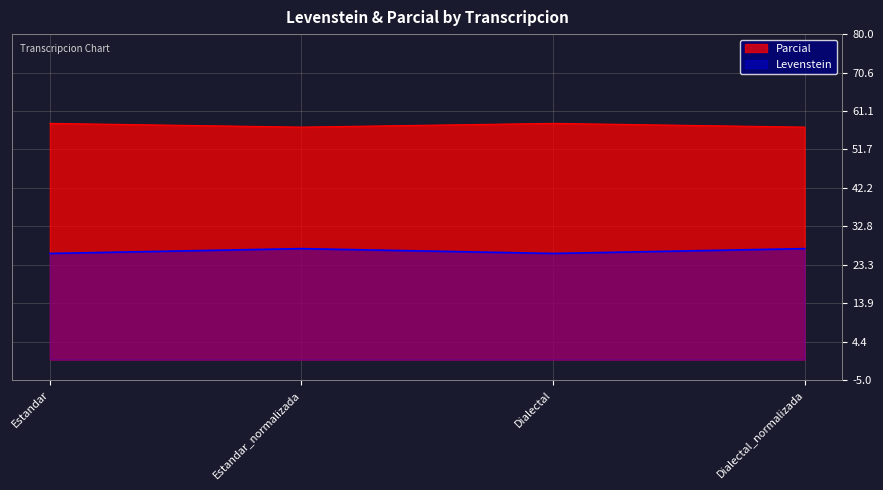

What position from the right is Estandar?

4